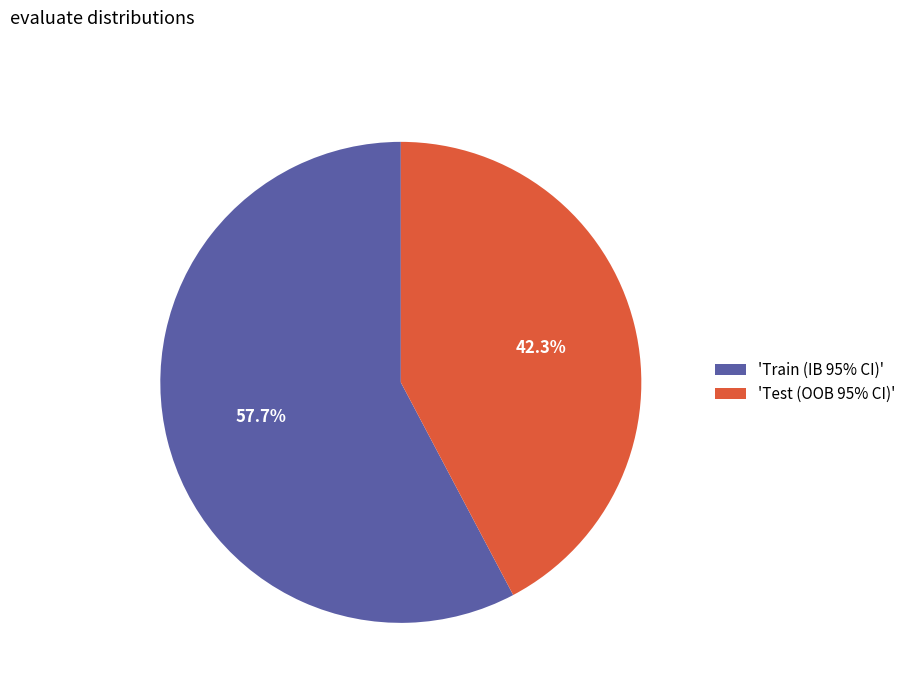

How many slices are in this pie chart?

2